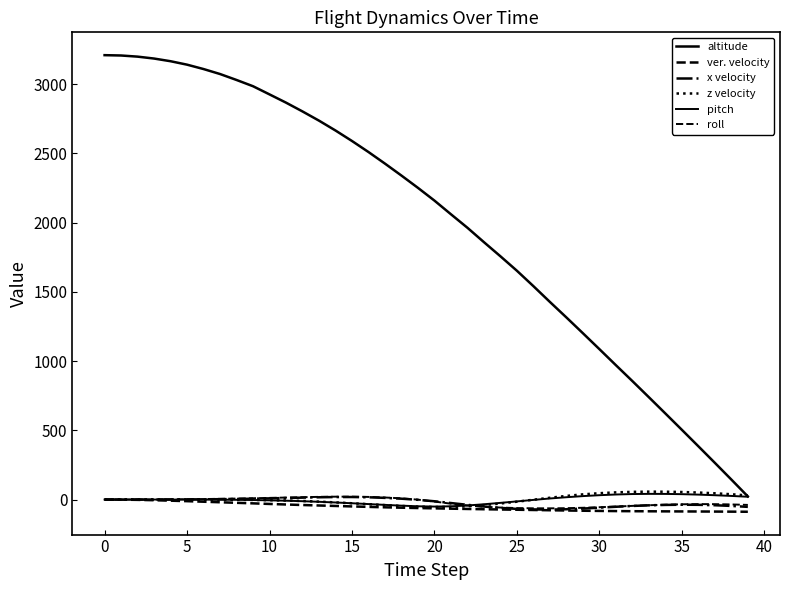

What is the average value of the roll series?

-18.2